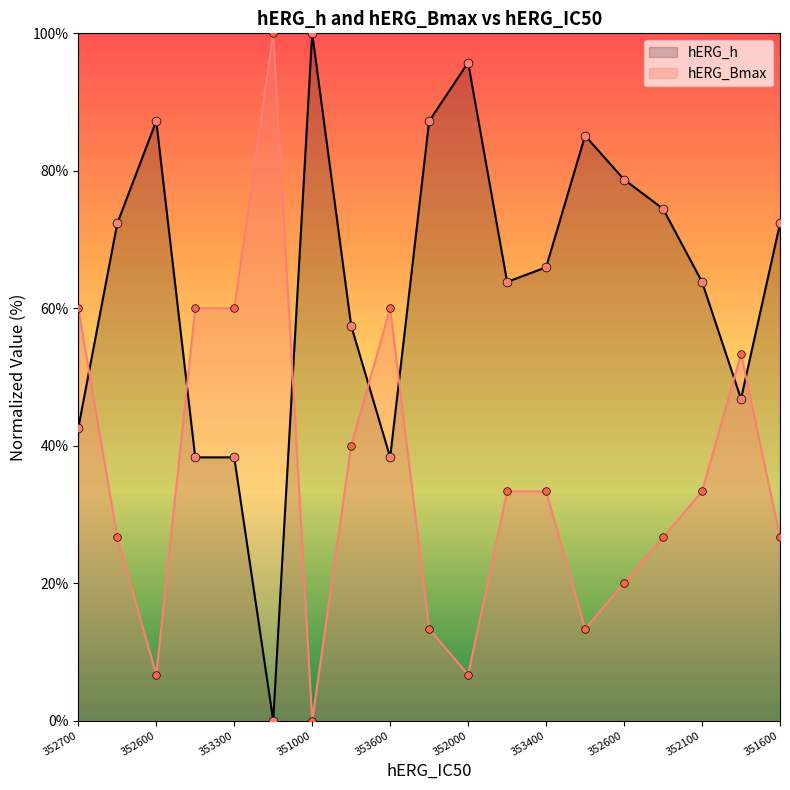

Which series has the largest Y range (max minus min)?

hERG_h